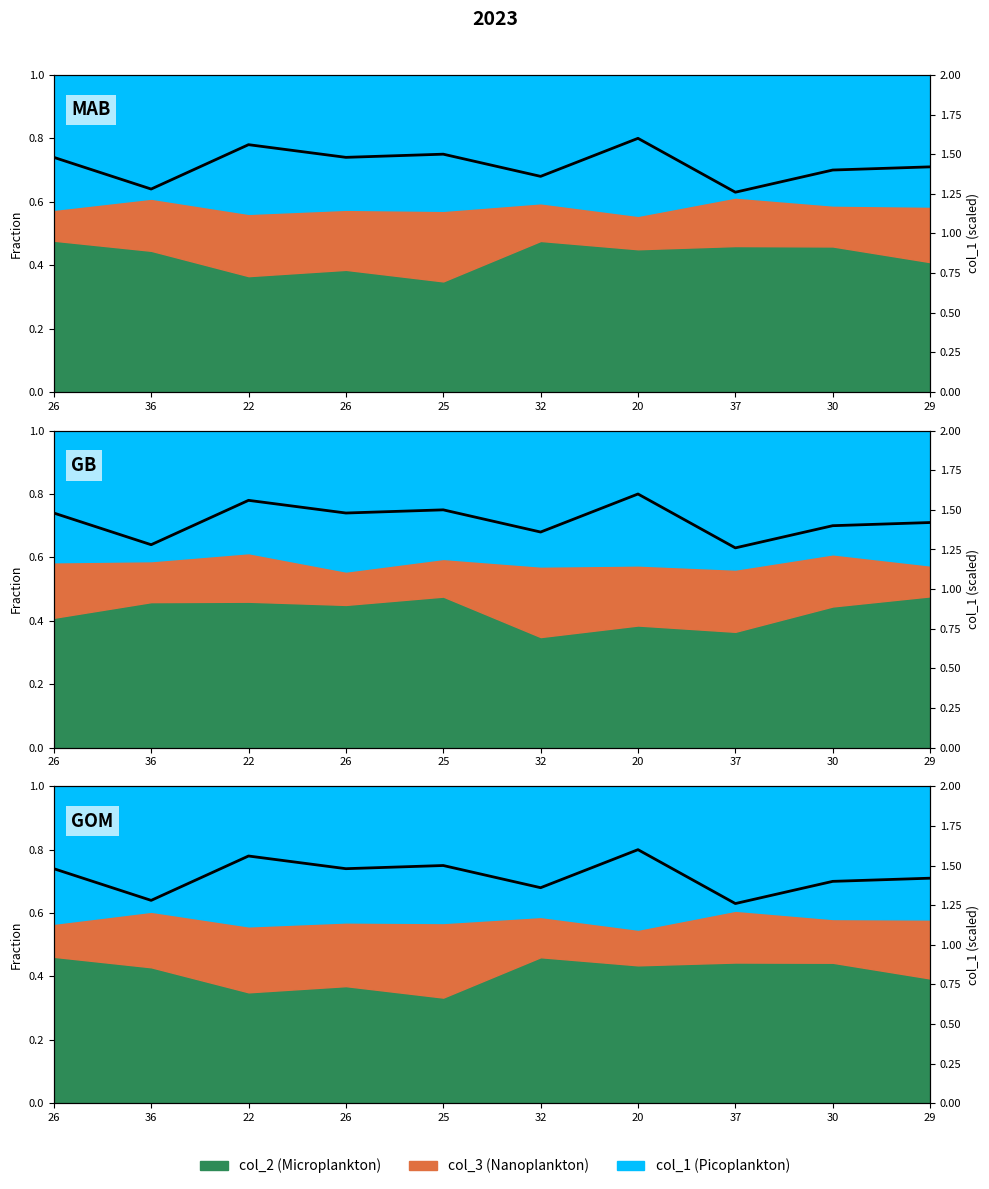

How many categories are shown in the chart?

10